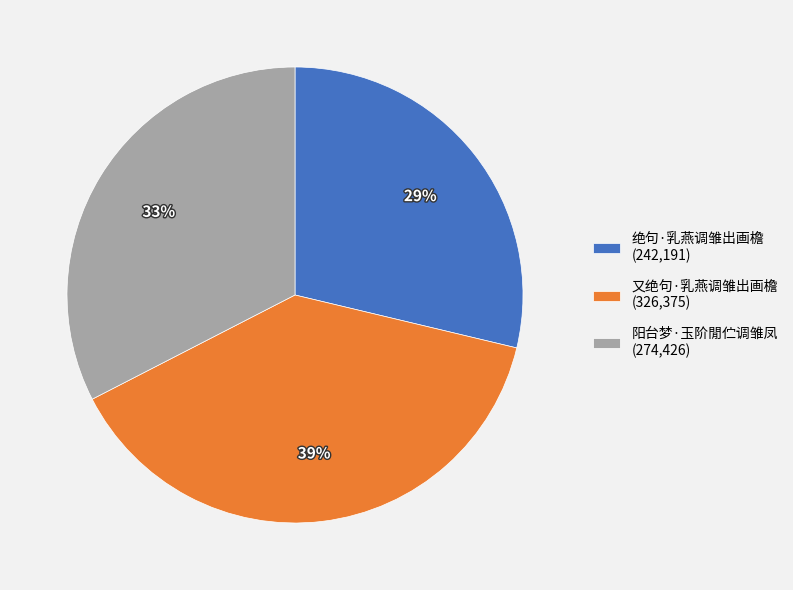

Is the sum of 绝句·乳燕调雏出画檐 (242,191) and 阳台梦·玉阶閒伫调雏凤 (274,426) greater than half?

Yes